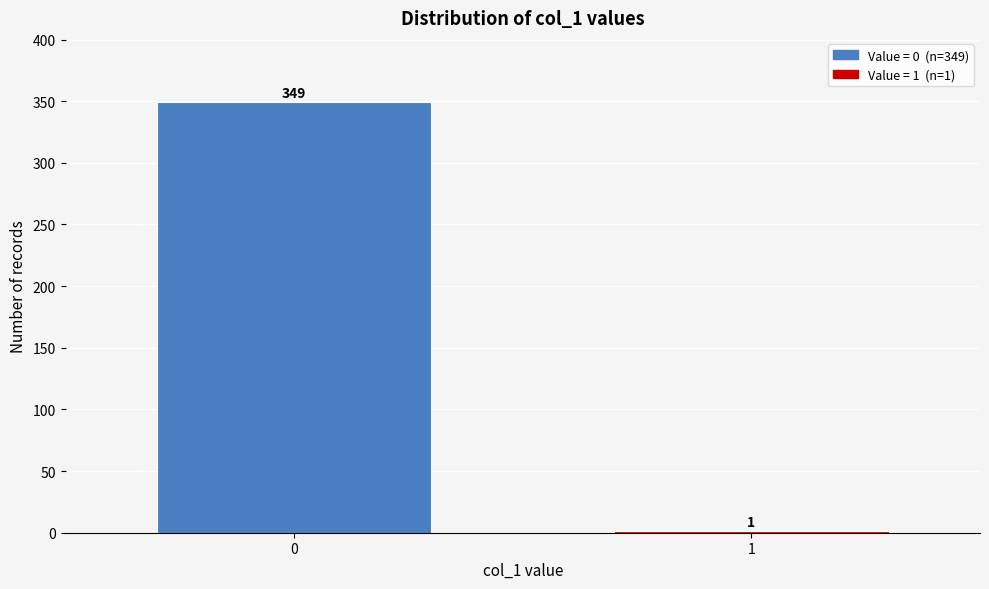

Reading right to left, what are all the values shown in this chart?

1=1	0=349